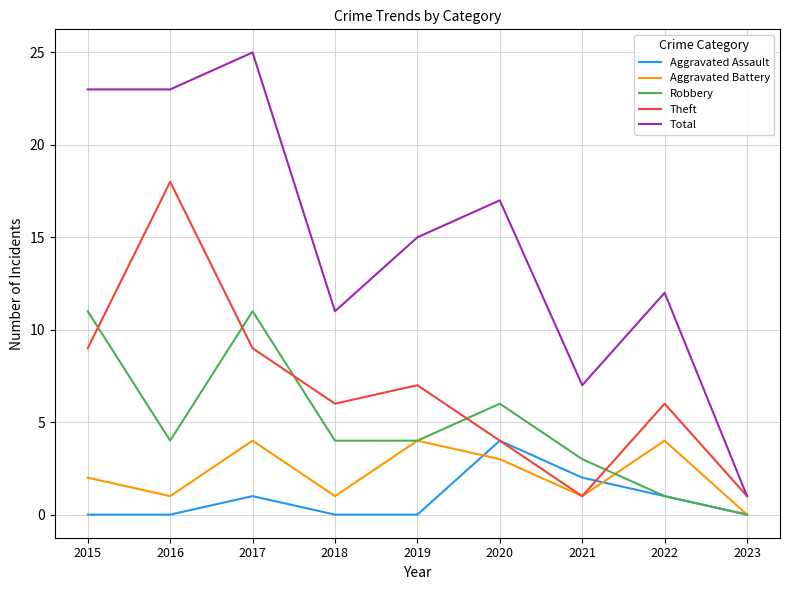

Between which two adjacent categories do Theft and Robbery first intersect?

2015 and 2016